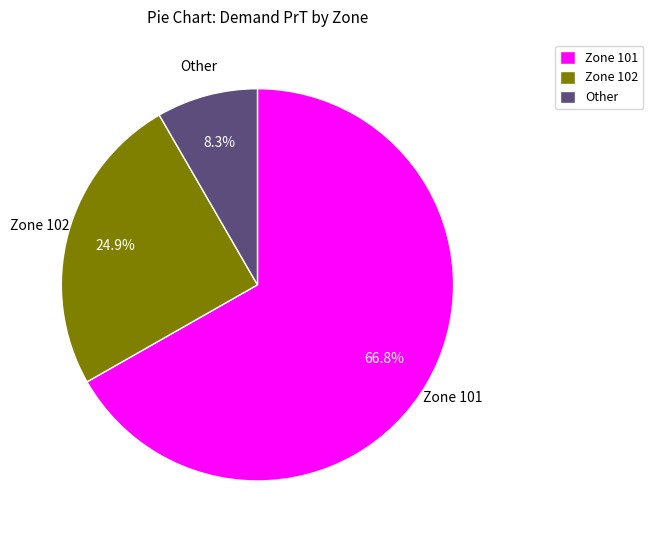

Does Zone 102 represent more than half of the total?

No